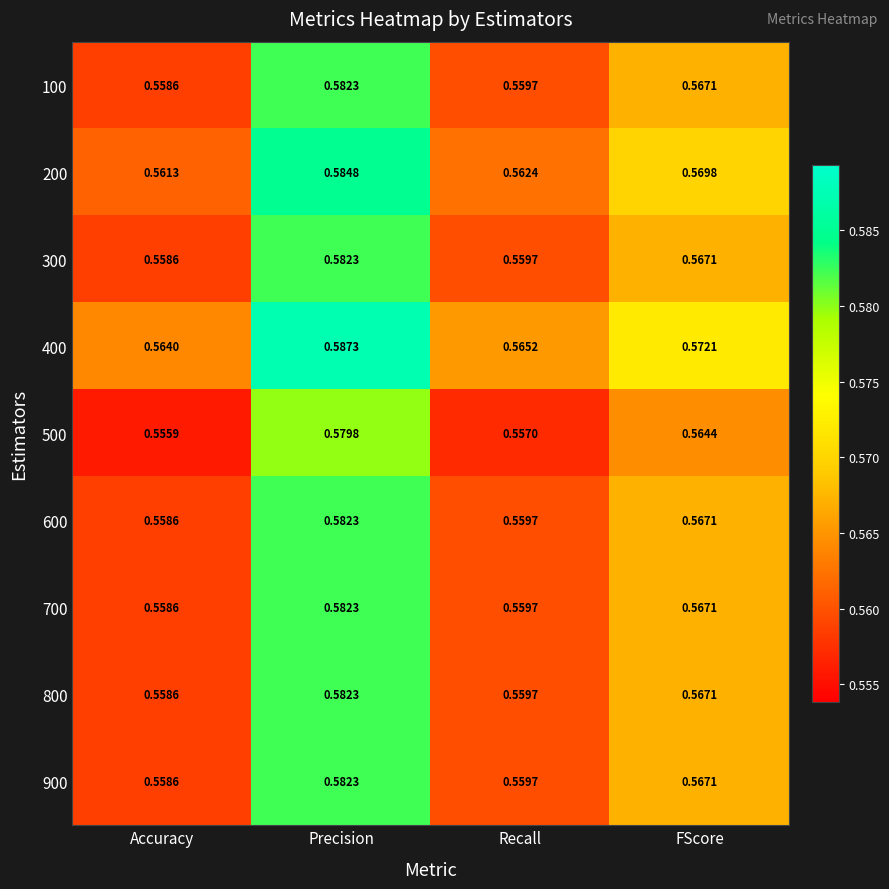

Where is 600 nearest to the value 0?

Accuracy